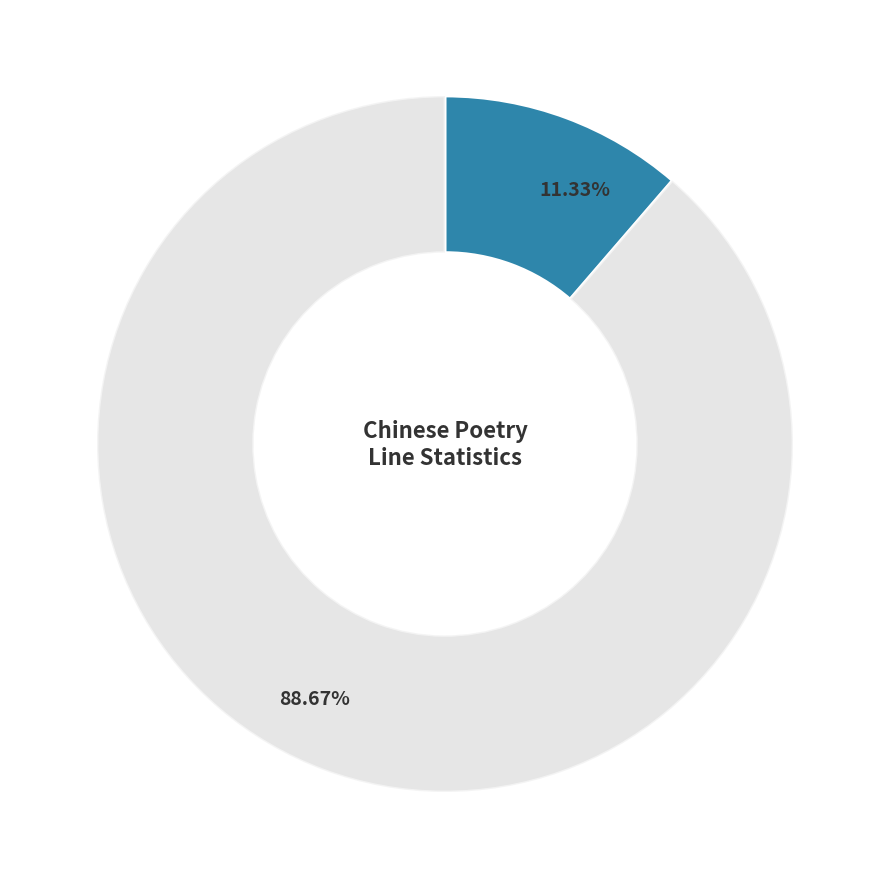

Is there any slice that represents more than half of the pie?

Yes